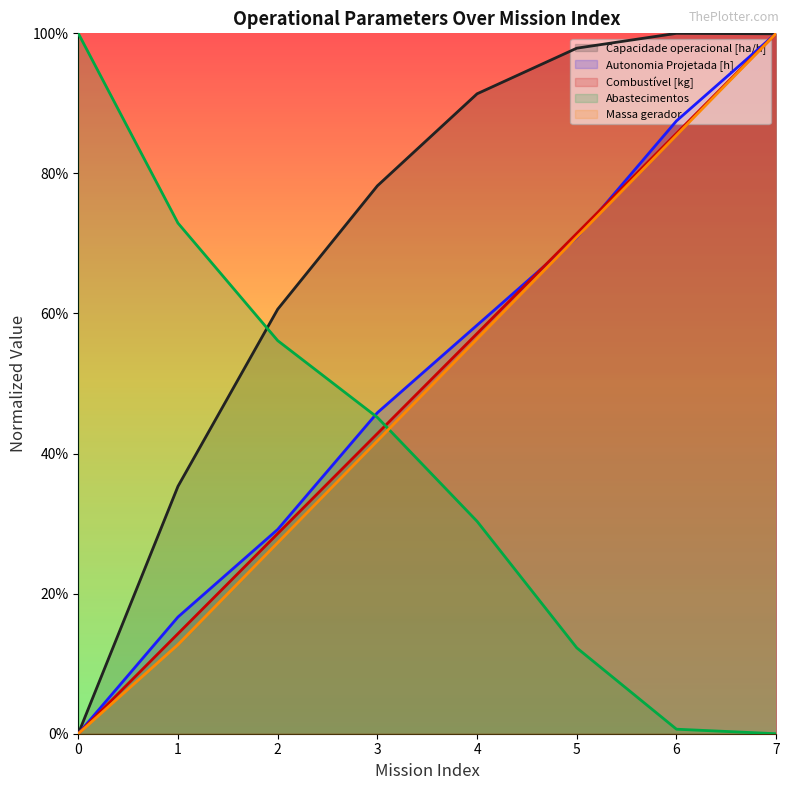

The Abastecimentos series shows 0.5 at 7. True or false?

False